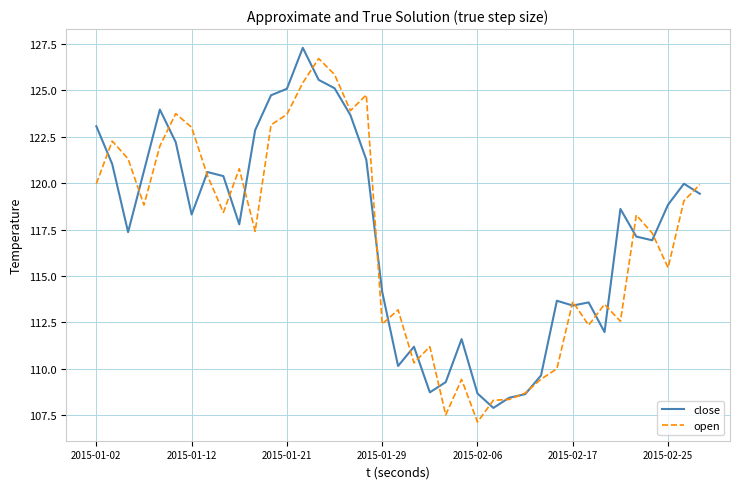

Rank the series by their average value, from lowest to highest.

open, close